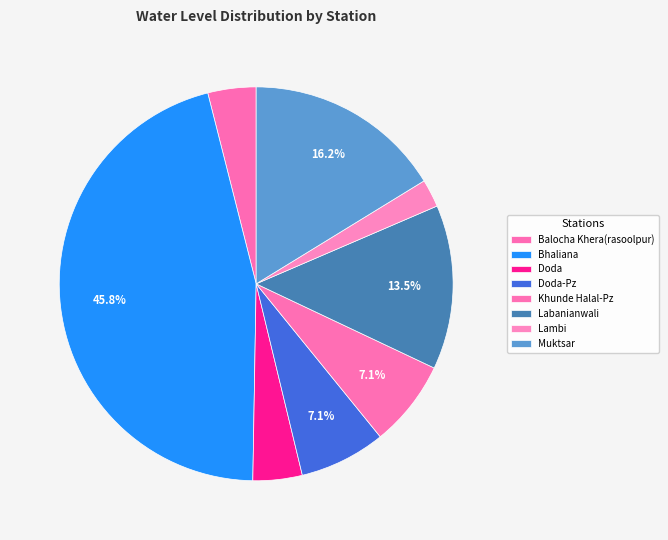

How many slices are in this pie chart?

8